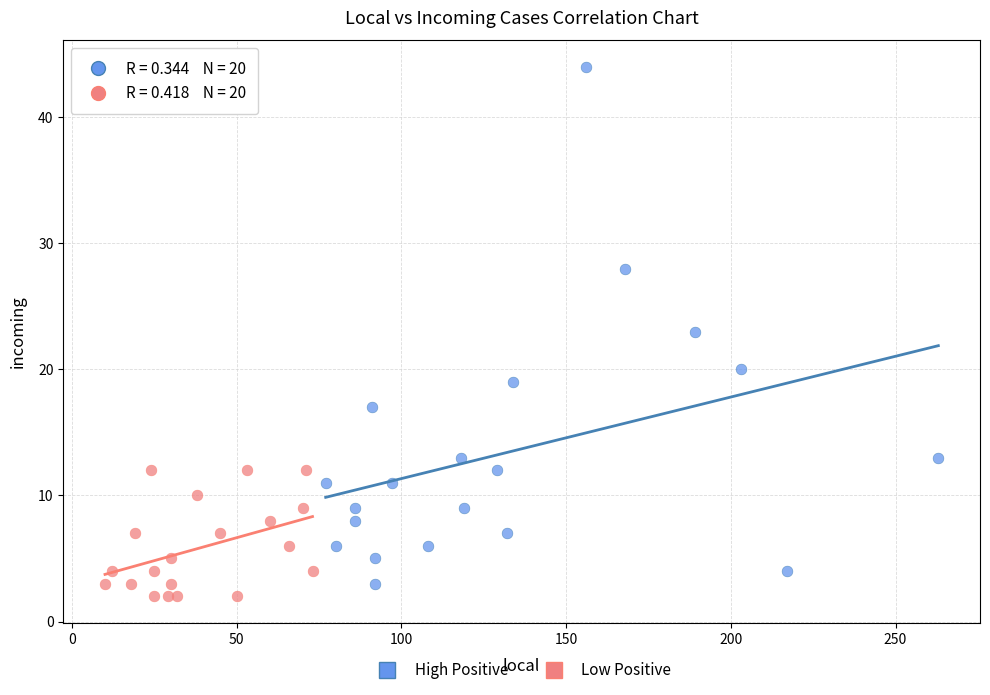

Which series reaches the maximum Y coordinate?

High Positive